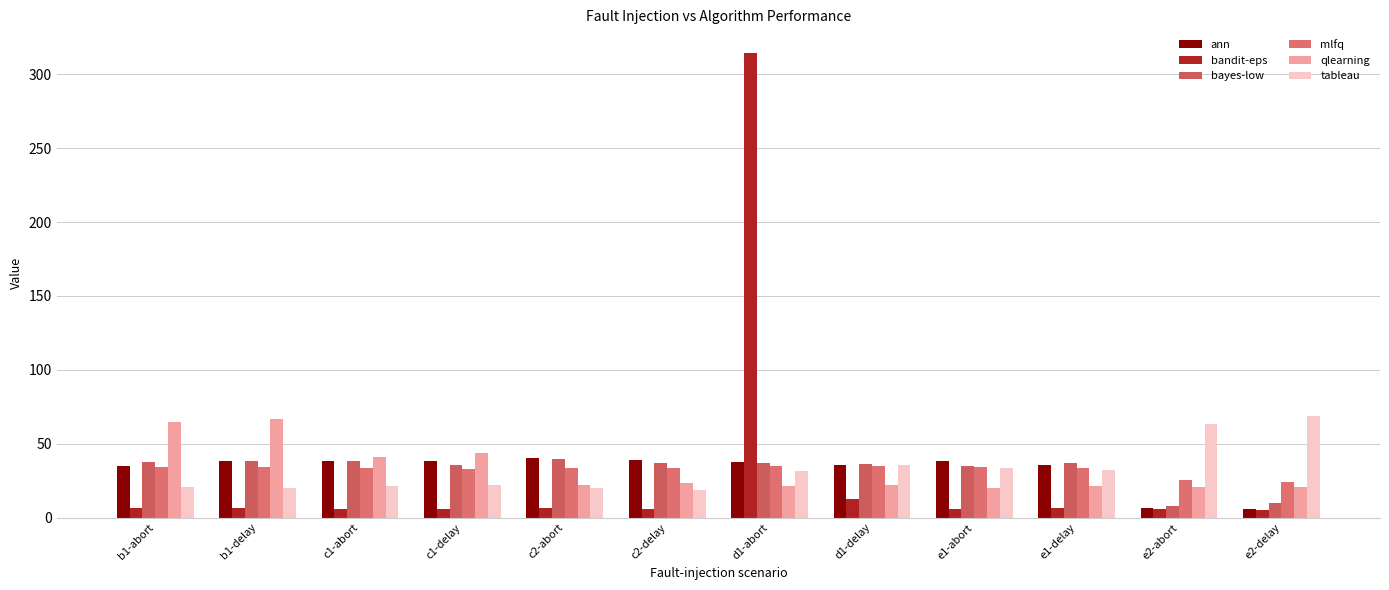

What position from the left is b1-delay?

2